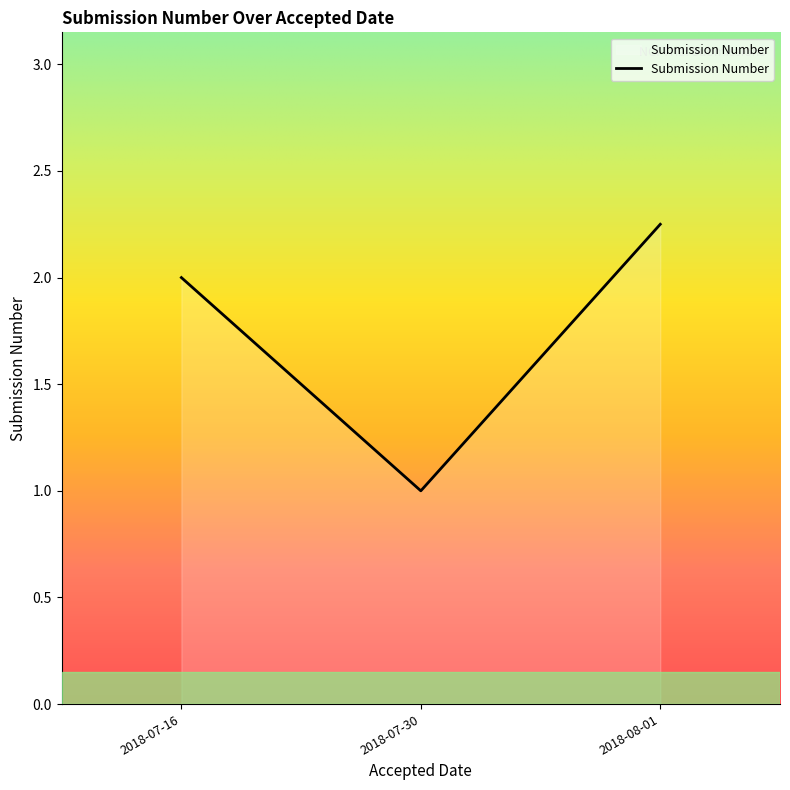

What position from the right is 2018-07-30?

2